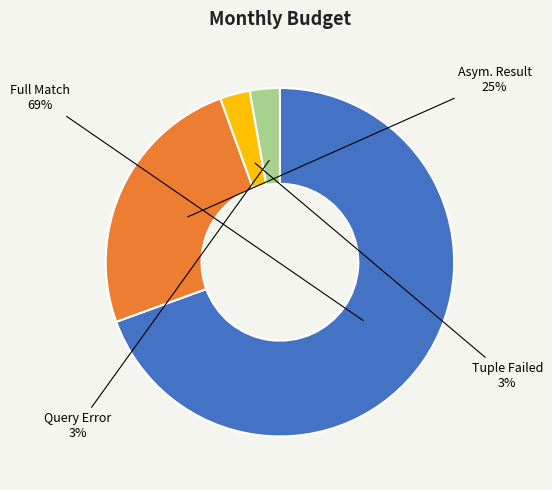

Count the number of slices in the pie.

4